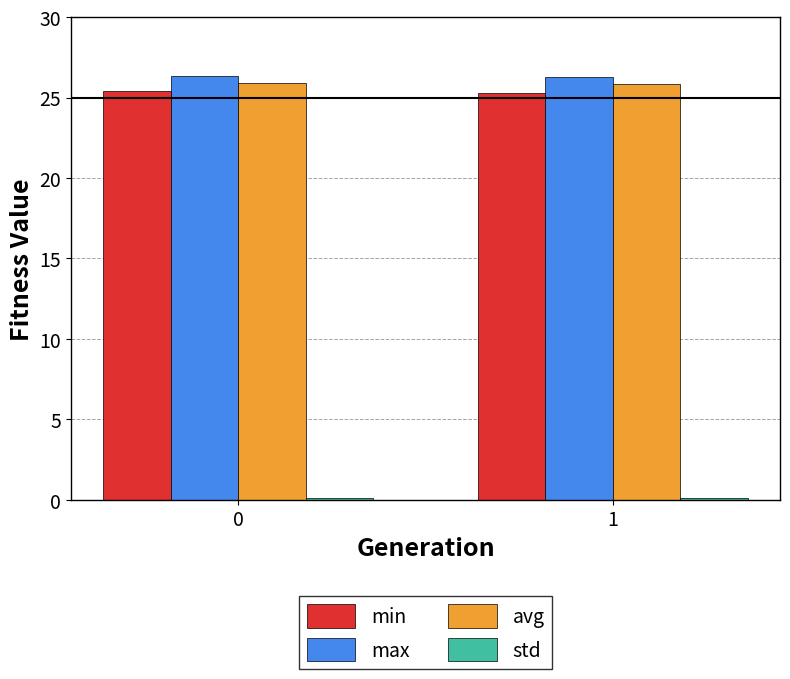

How many distinct data groups are displayed?

4